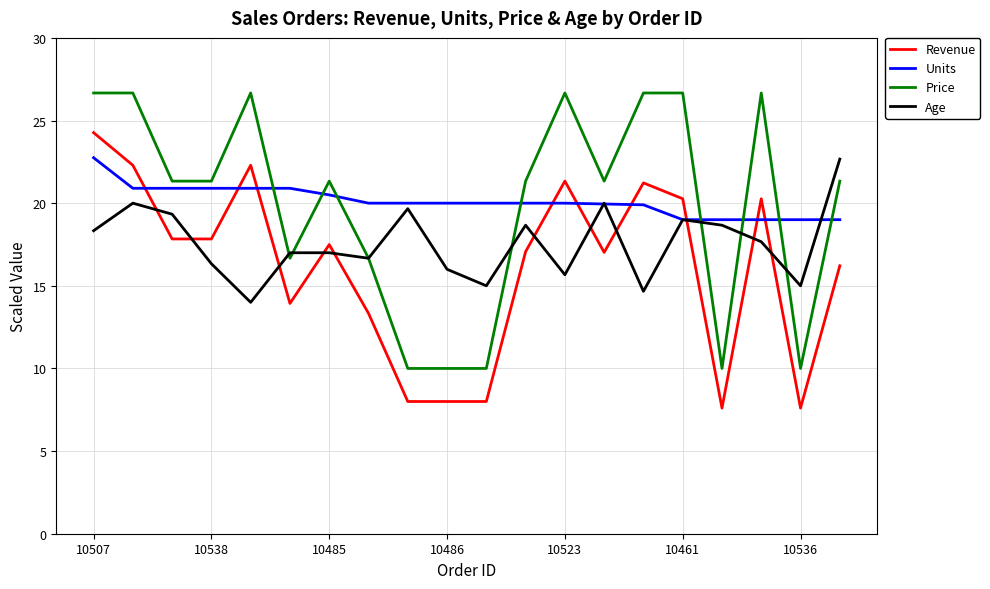

What is the minimum value for Age?

14.0